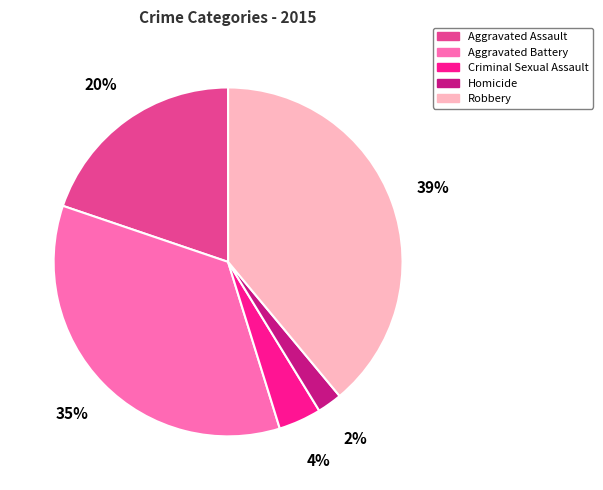

Do Aggravated Assault and Criminal Sexual Assault together represent more than half of the pie?

No